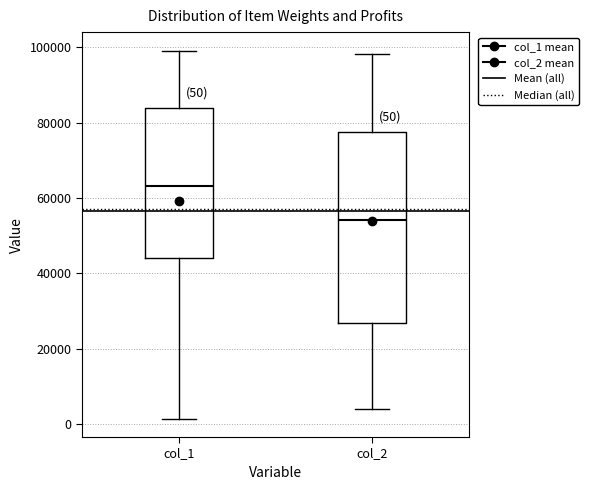

Comparing the boxes themselves (not the whiskers), which one is the tallest?

col_2